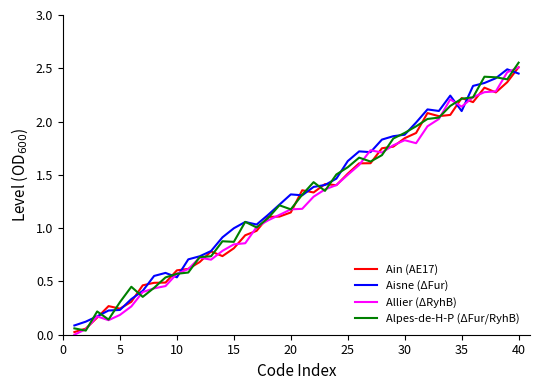

True or false: Aisne (ΔFur) has more than 1 interior local peaks.

True